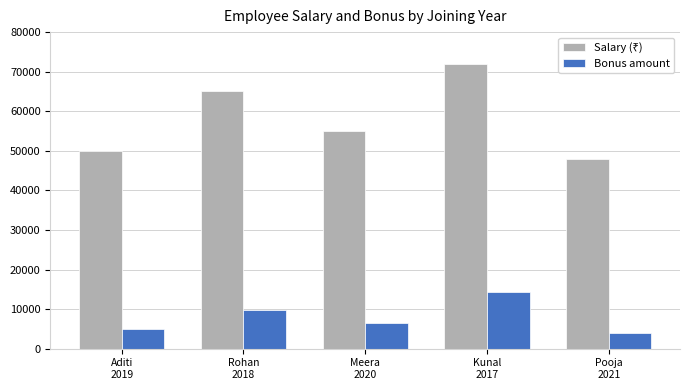

List the labels in order of Bonus amount value, smallest first.

Pooja
2021, Aditi
2019, Meera
2020, Rohan
2018, Kunal
2017